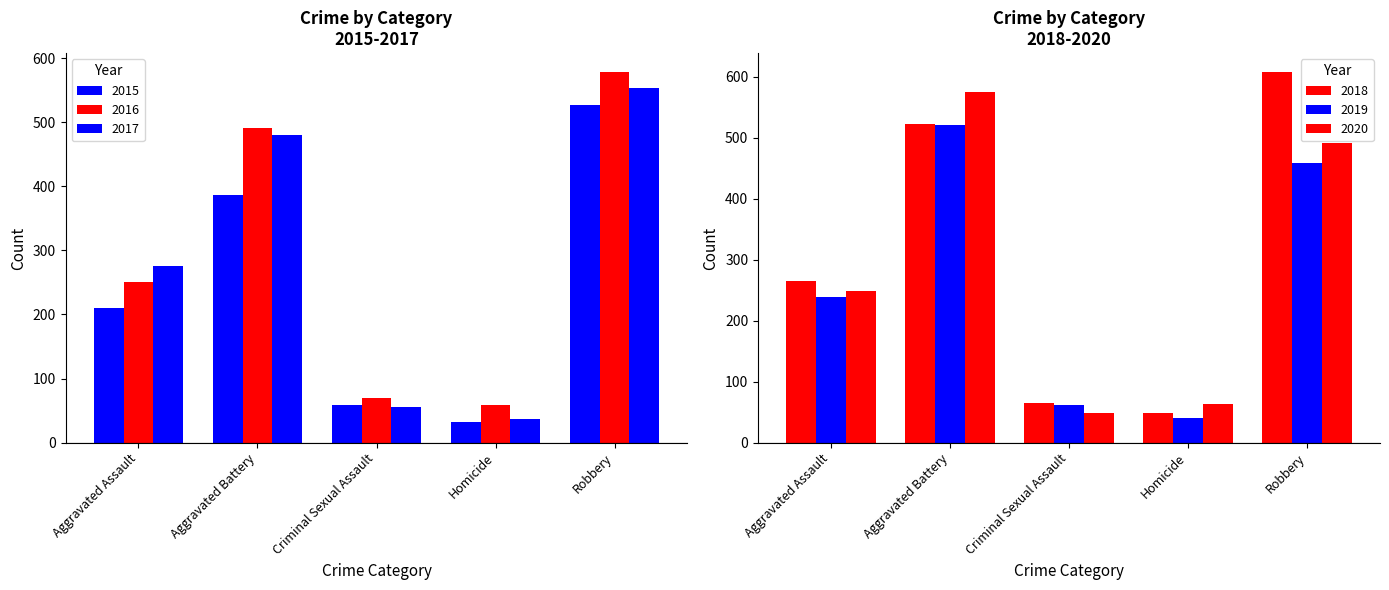

Count the number of data series in this chart.

6